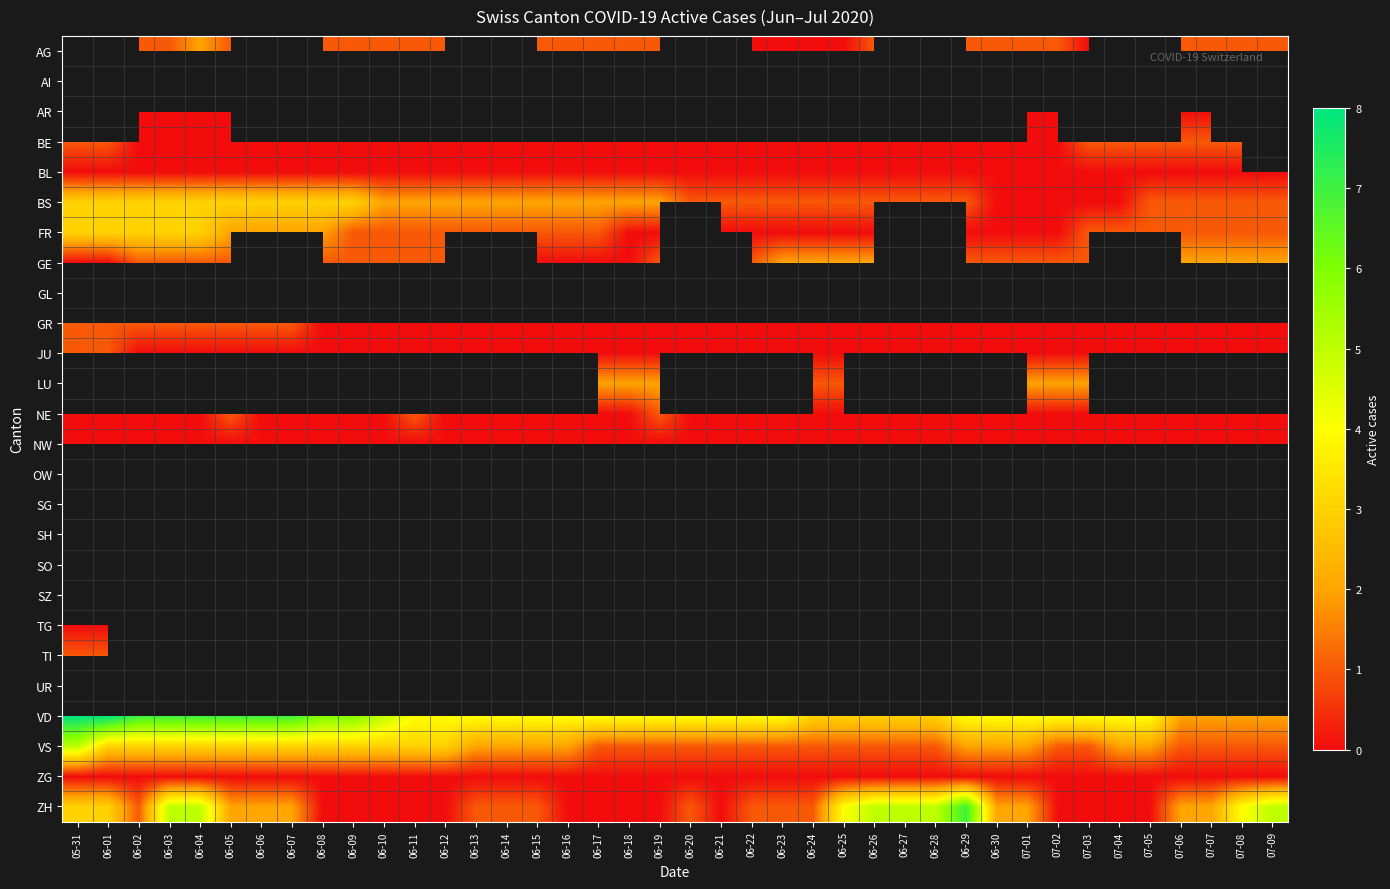

Count the number of categories in the chart.

40